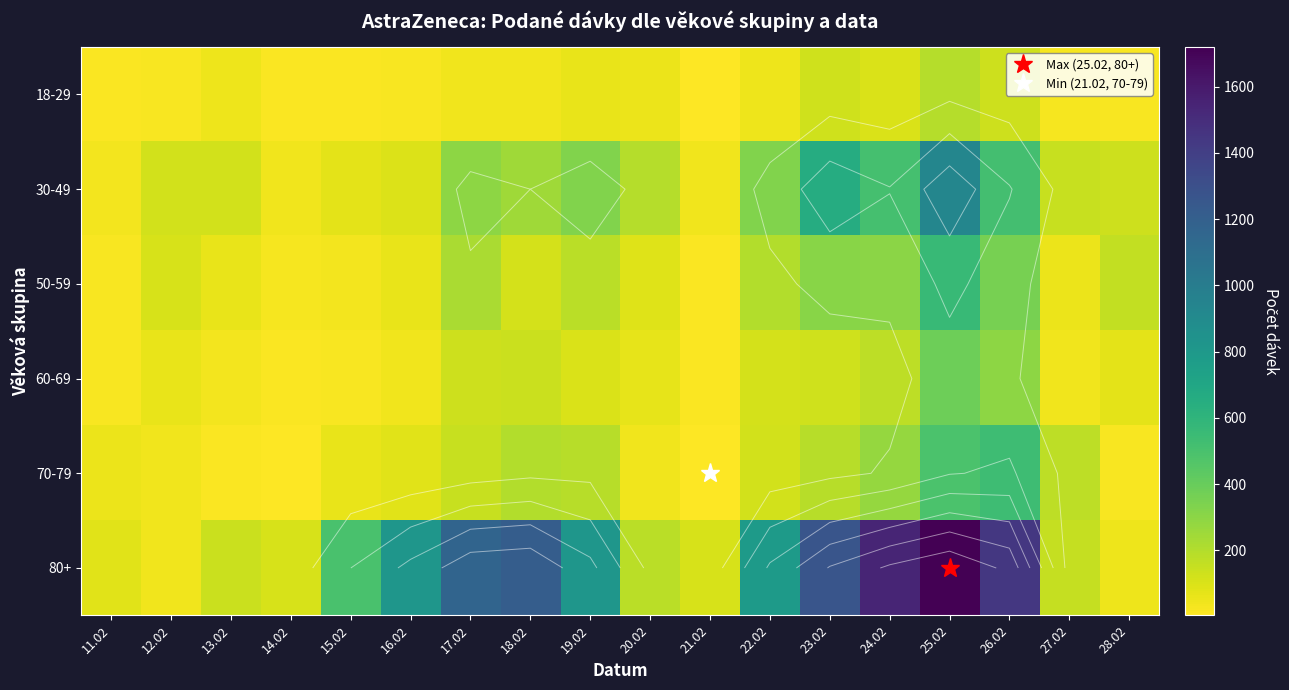

True or false: 18-29 has a value of 22 at 16.02.

True